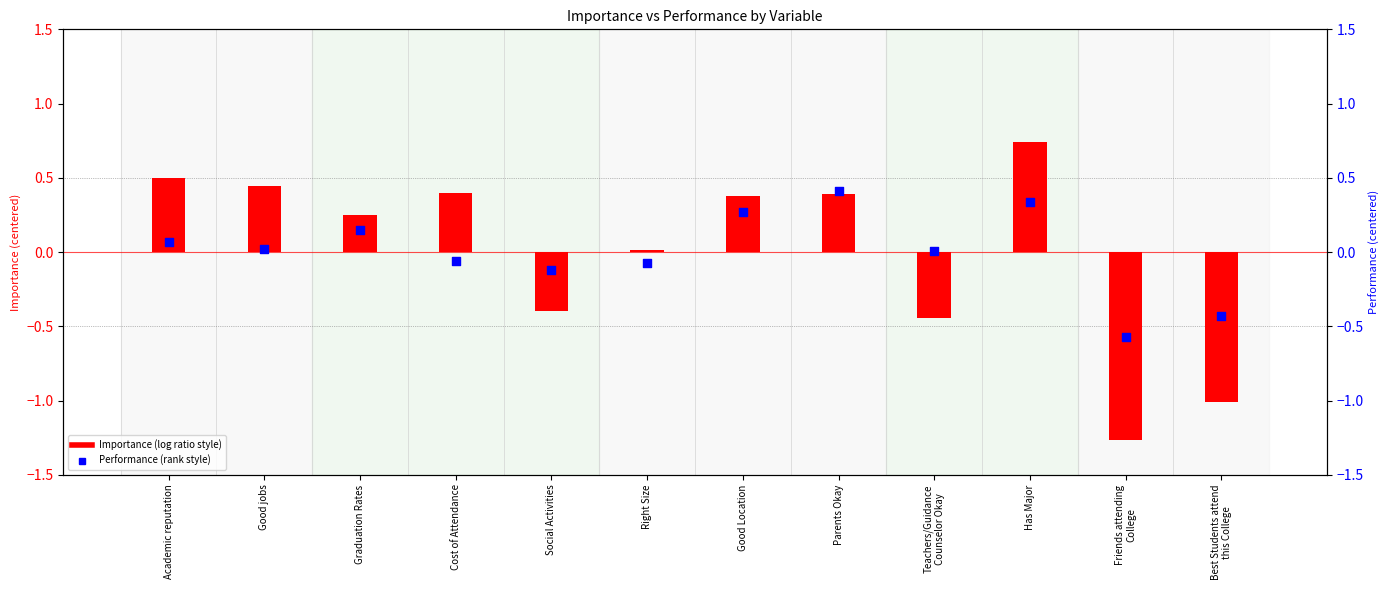

At which category is the sum across all series the highest?

Has Major